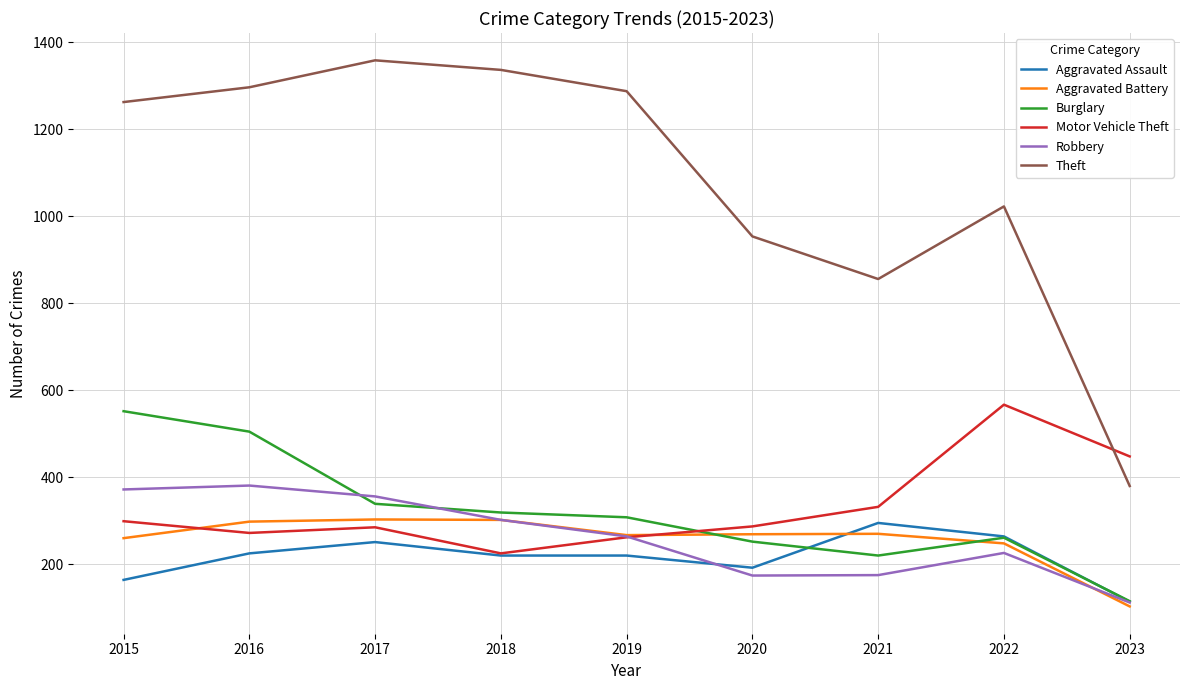

True or false: Robbery and Theft intersect in this chart.

False